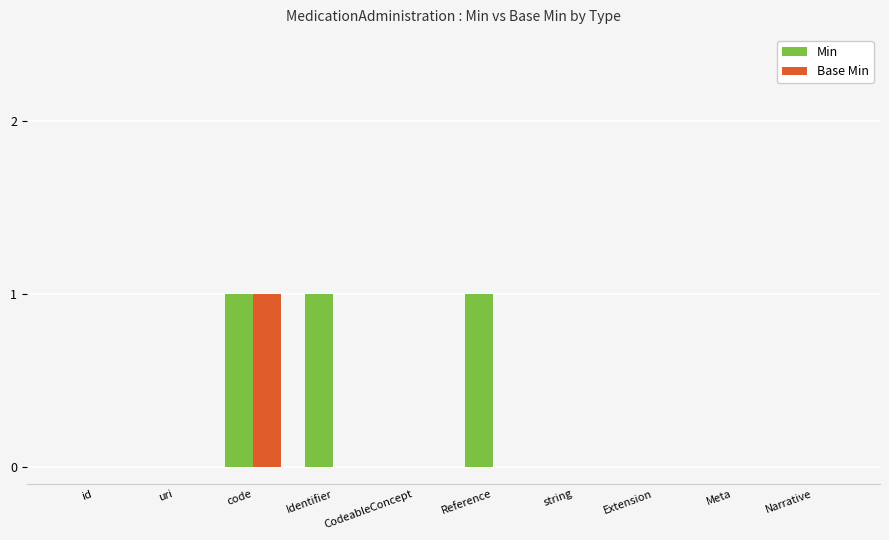

What is the sum of the Base Min values at code and CodeableConcept?

1